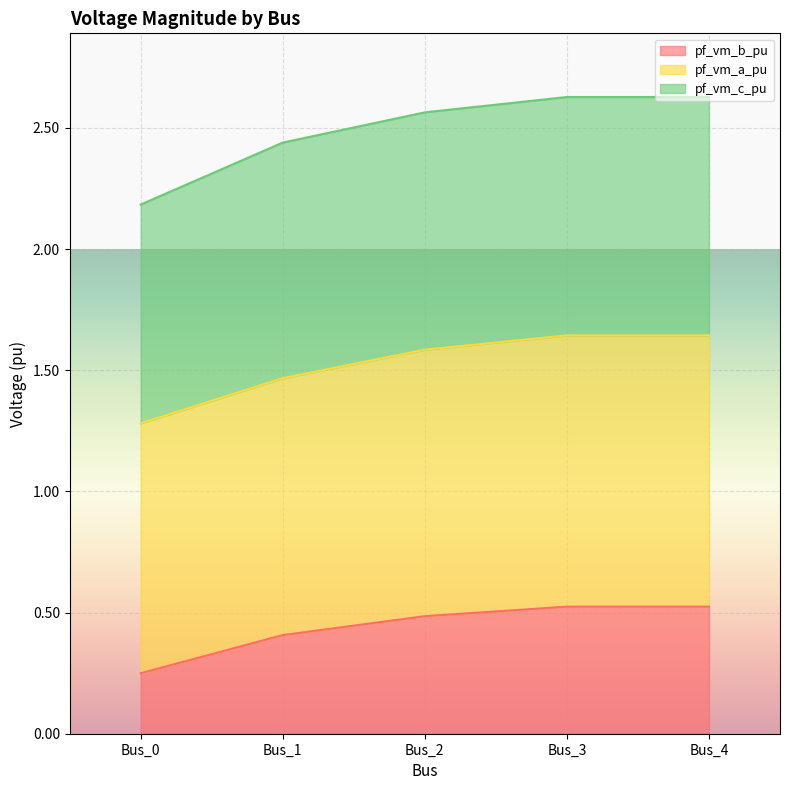

Where is pf_vm_a_pu nearest to the value 1?

Bus_0